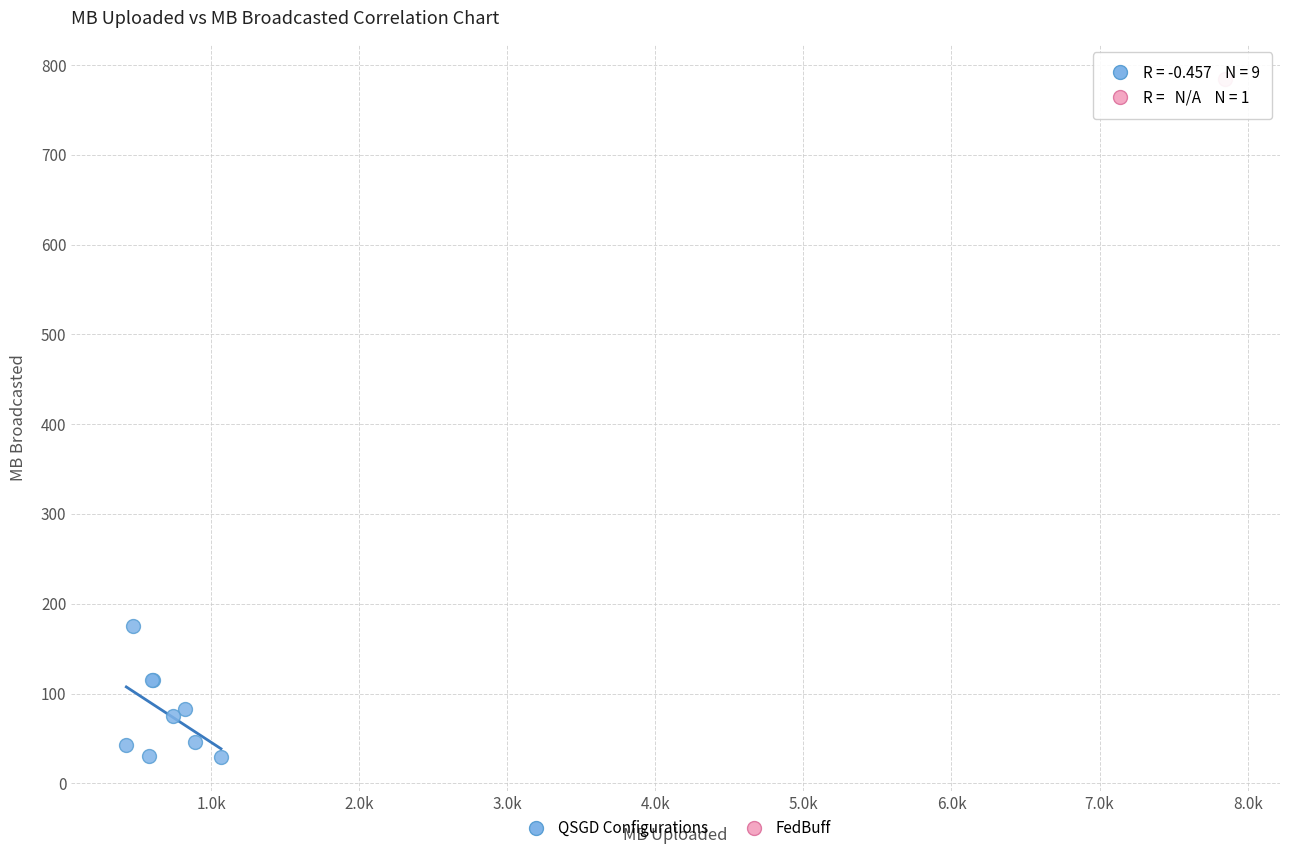

What are all the series names shown in the legend?

QSGD Configurations, FedBuff